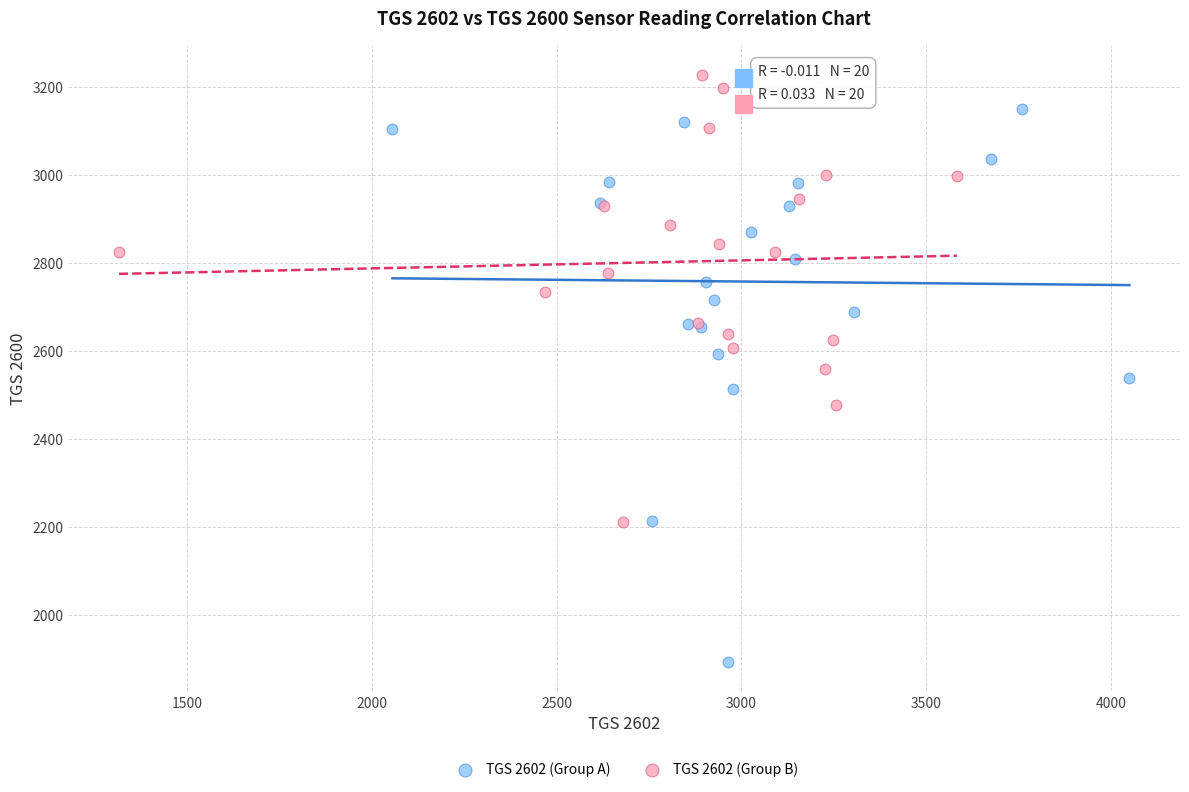

What are all the series names shown in the legend?

TGS 2602 (Group A), TGS 2602 (Group B)